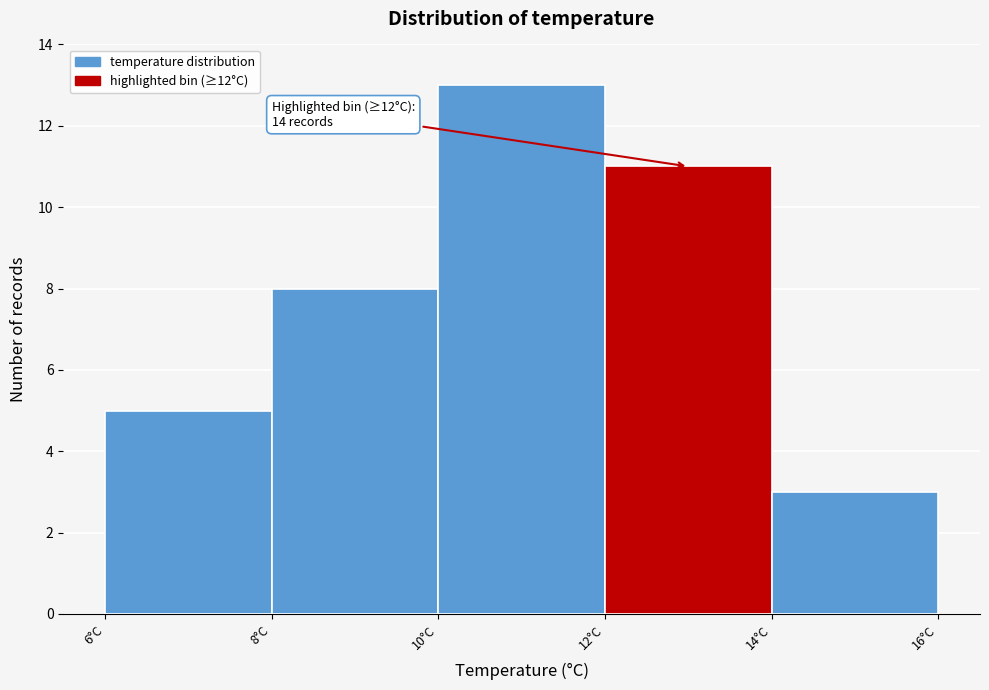

Which range on the x-axis has the tallest bar?

10 to 12